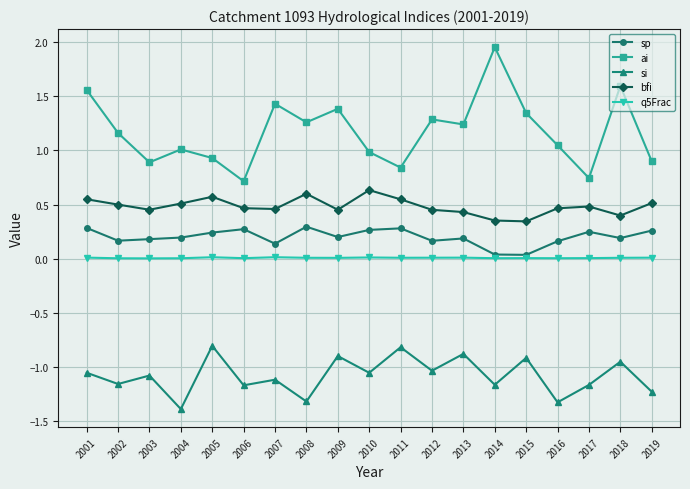

The value of bfi at 2015 is 0.3. True or false?

True